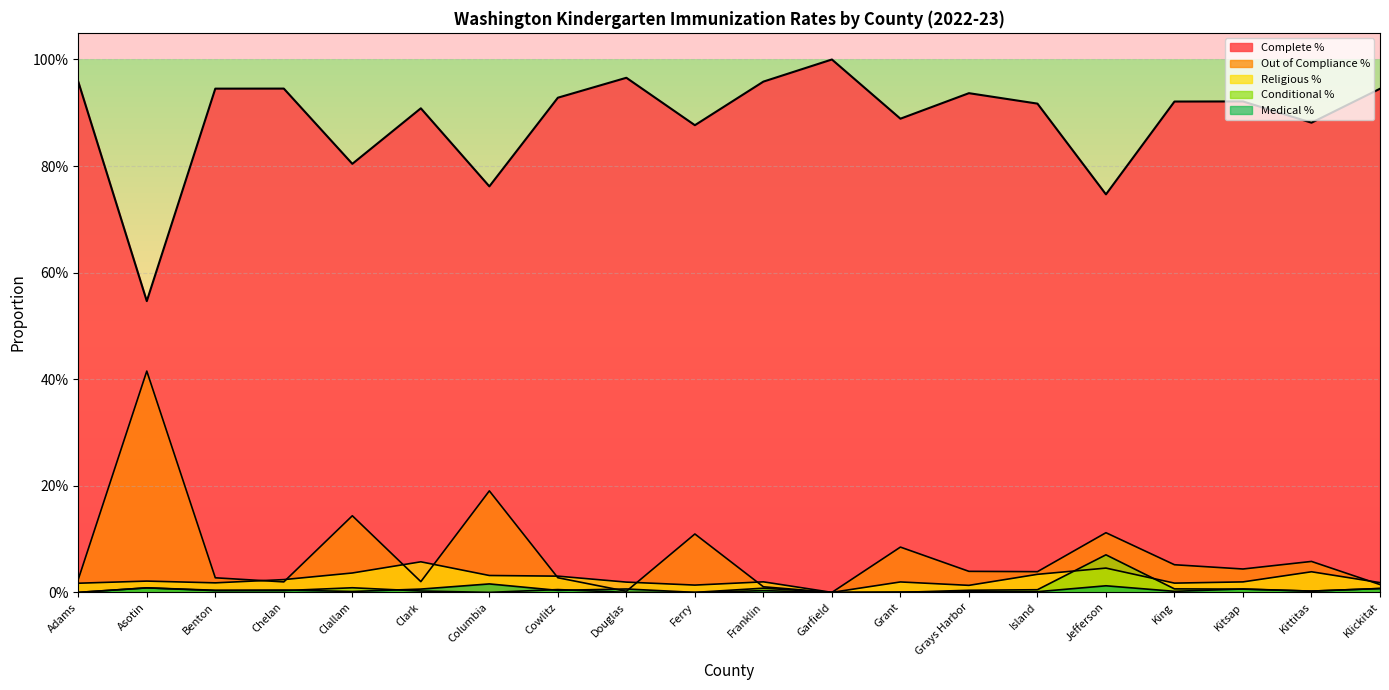

What are all the series names shown in the legend?

Complete %, Out of Compliance %, Religious %, Conditional %, Medical %